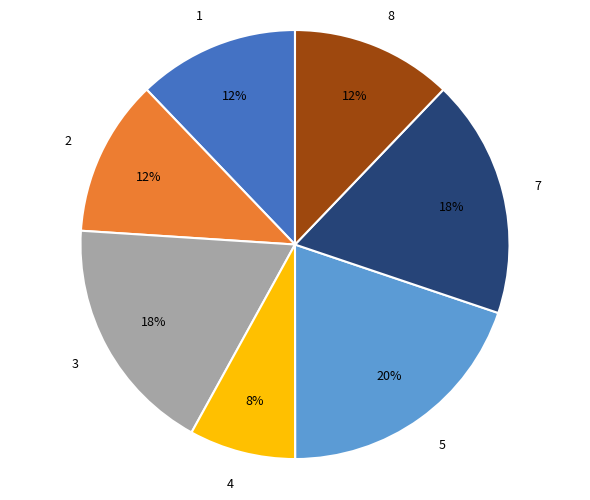

How many slices are in this pie chart?

7